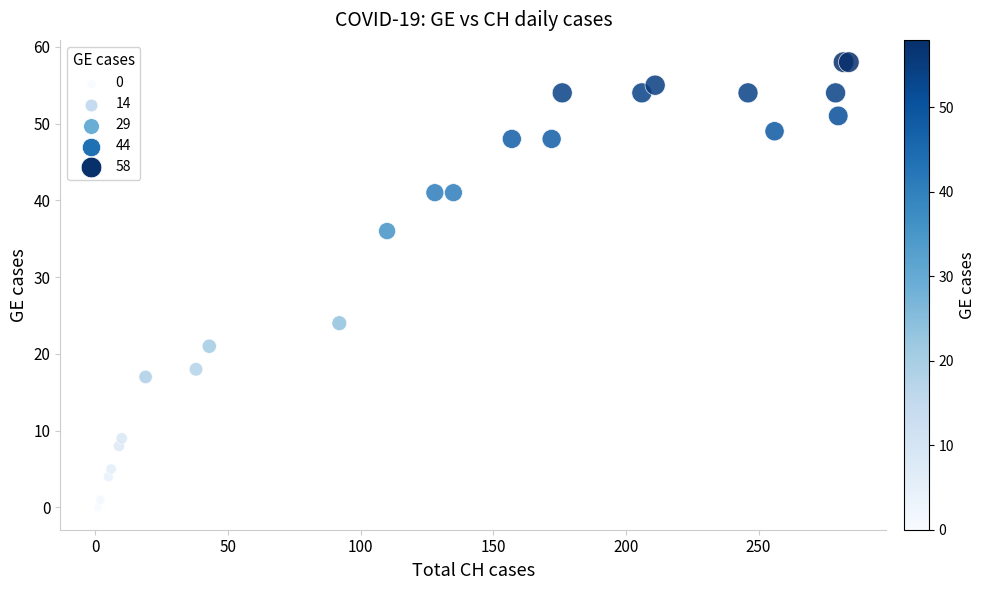

What Y value in the scatter plot is closest to 29?

24